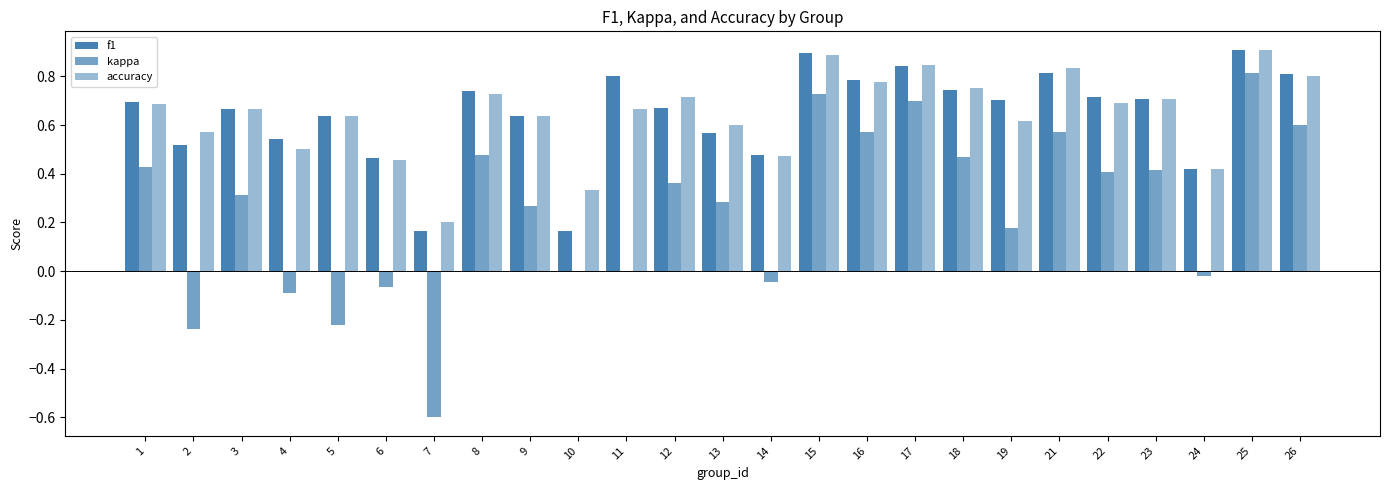

Does the chart contain stacked bars?

No